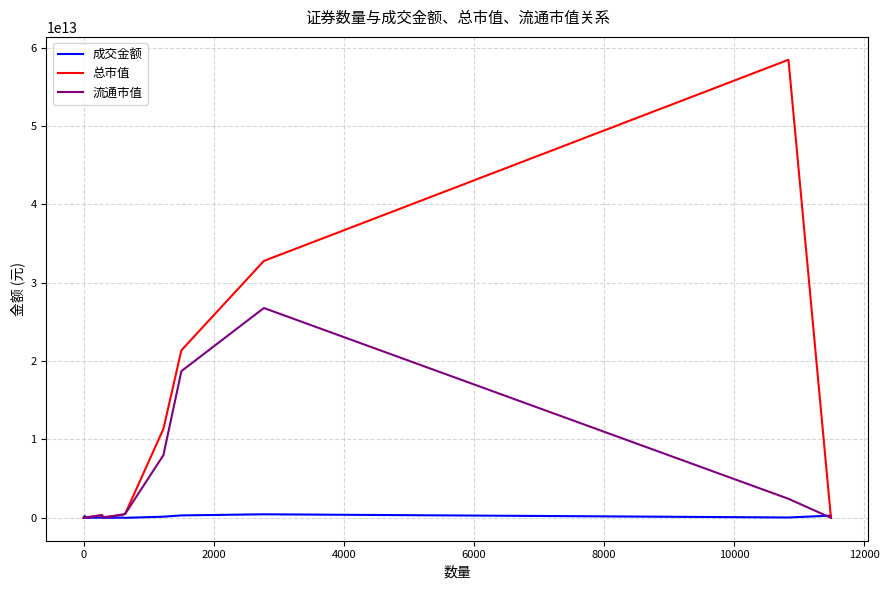

What are all the series names shown in the legend?

成交金额, 总市值, 流通市值